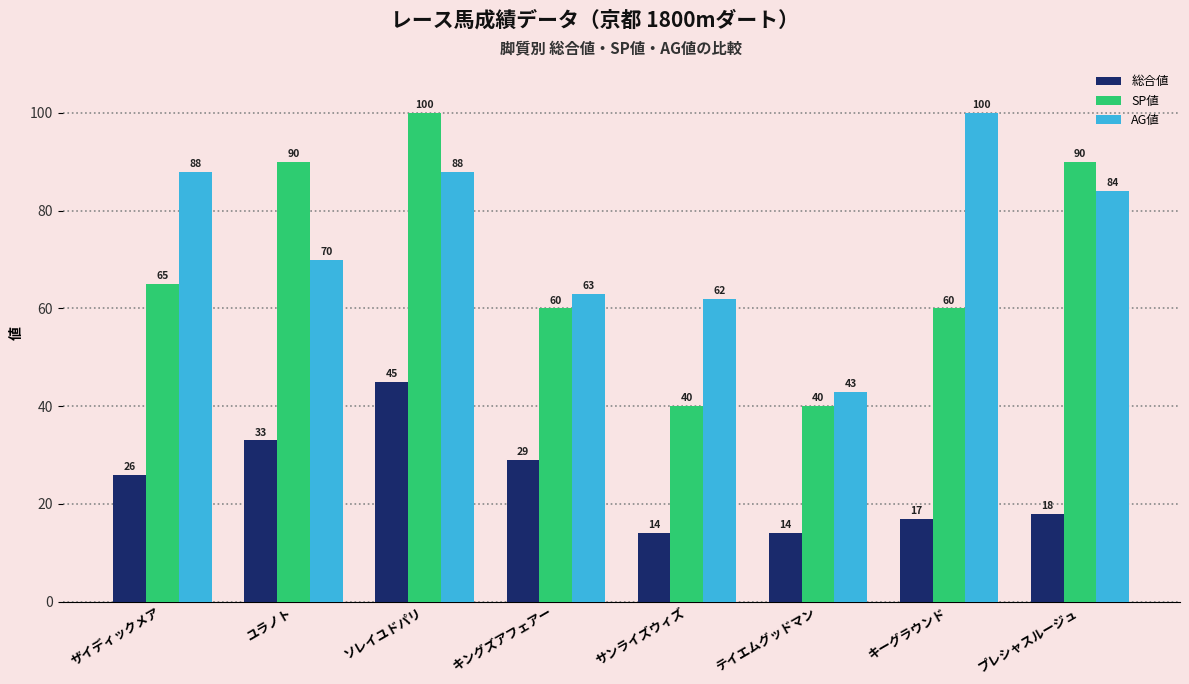

Reading left to right, transcribe all the data shown in this chart.

総合値: 26	33	45	29	14	14	17	18
SP値: 65	90	100	60	40	40	60	90
AG値: 88	70	88	63	62	43	100	84